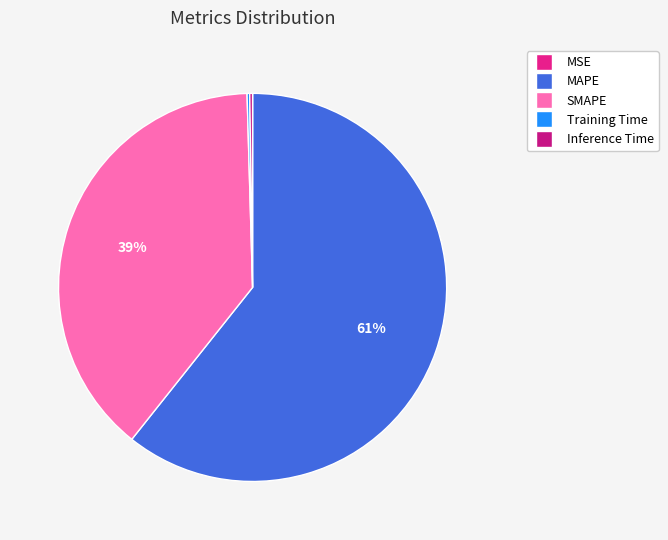

Does MAPE account for over 50% of the chart?

Yes